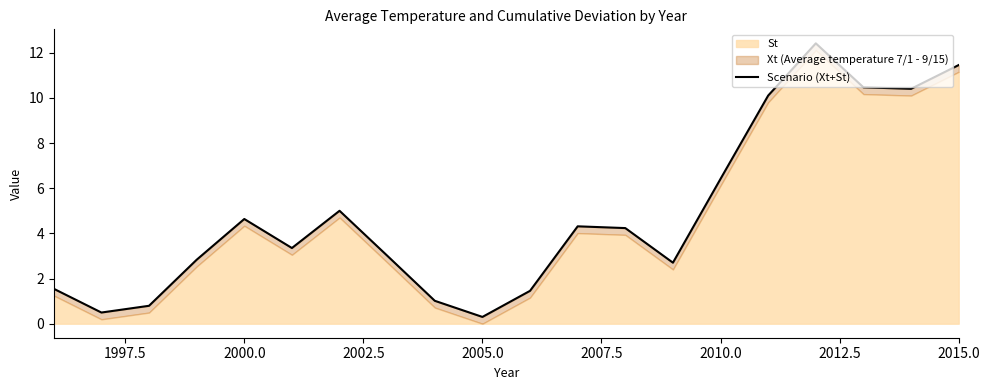

The value at 2010.0 is 2.0. True or false?

False